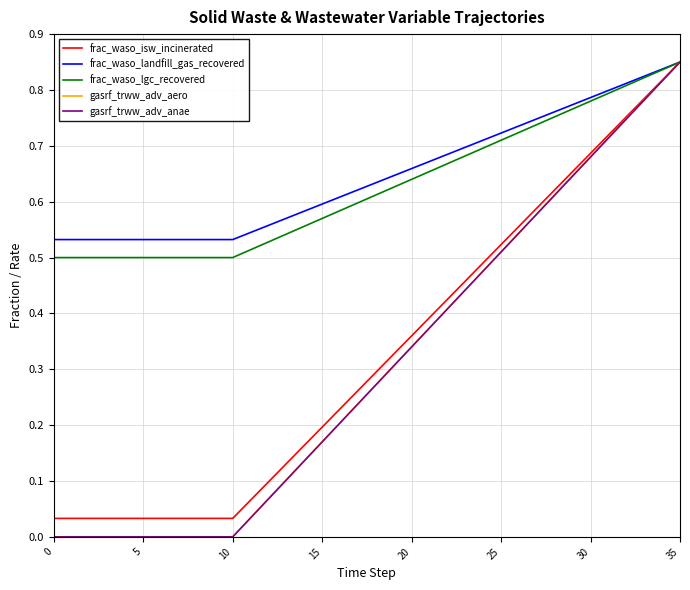

How many frac_waso_lgc_recovered values are between 0 and 1?

36